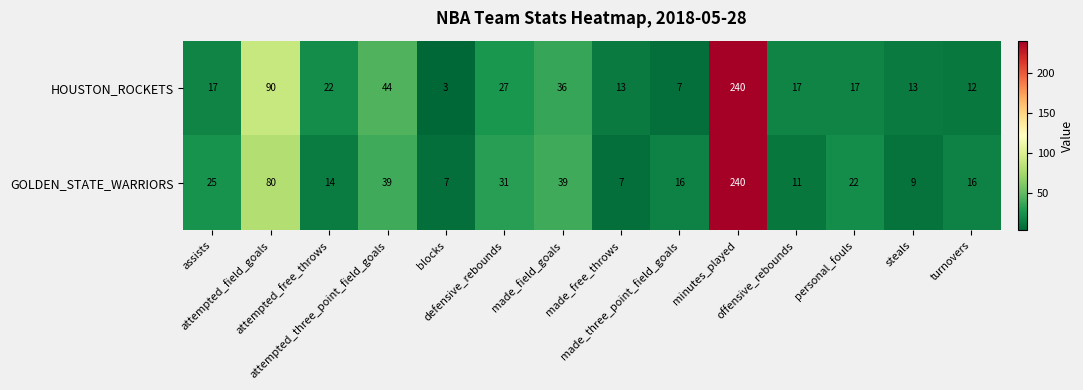

Rank the series by their average value, from lowest to highest.

GOLDEN_STATE_WARRIORS, HOUSTON_ROCKETS